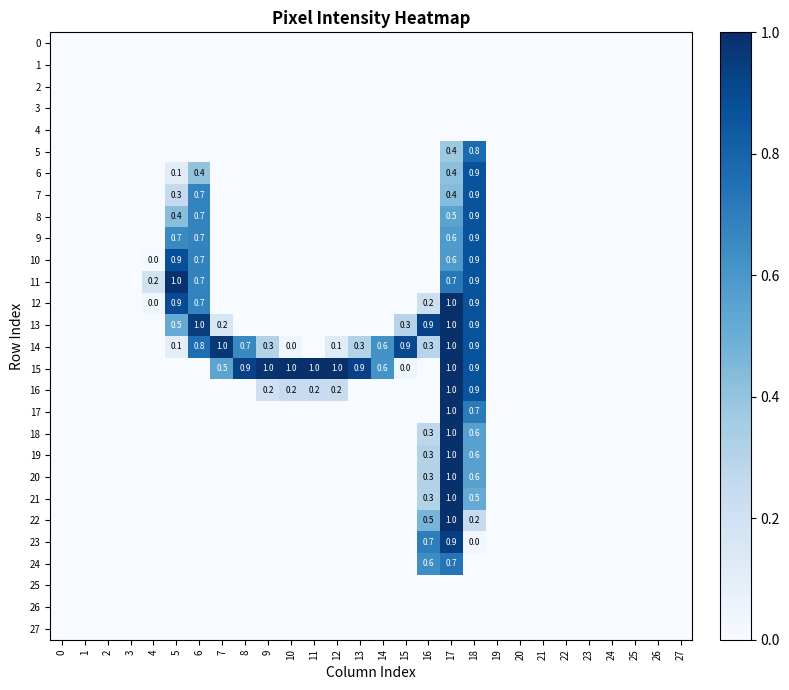

List the labels in order of 0 value, largest first.

0, 1, 2, 3, 4, 5, 6, 7, 8, 9, 10, 11, 12, 13, 14, 15, 16, 17, 18, 19, 20, 21, 22, 23, 24, 25, 26, 27